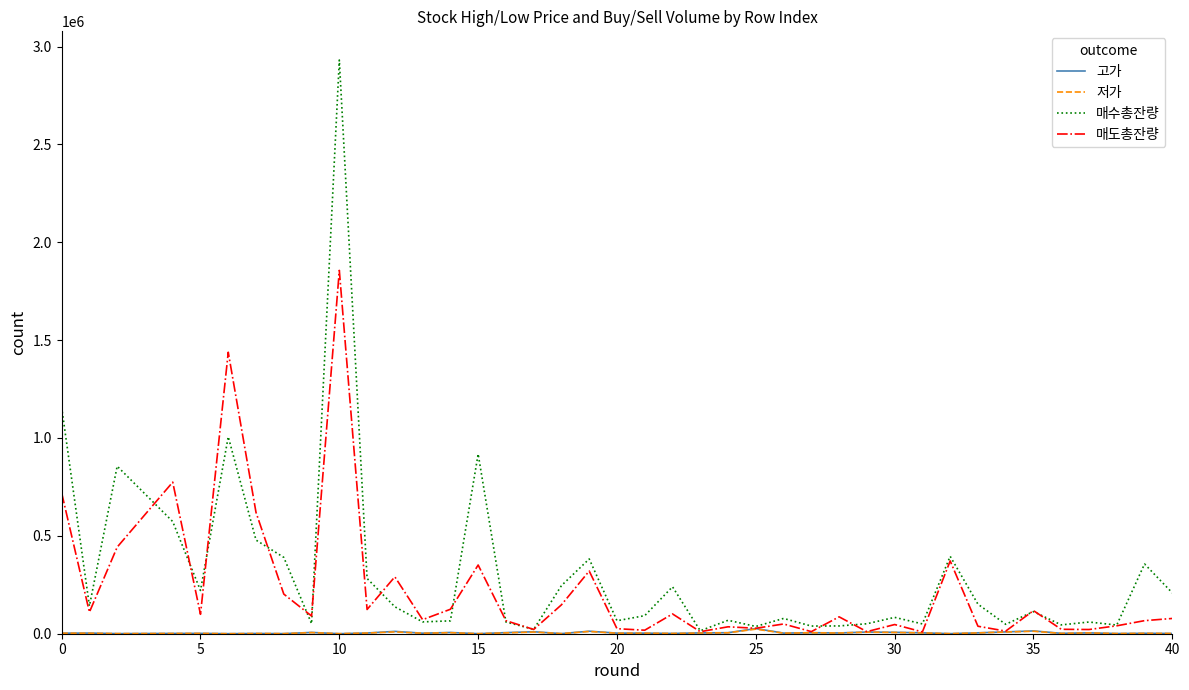

Does the chart display data point markers on the line(s)?

No